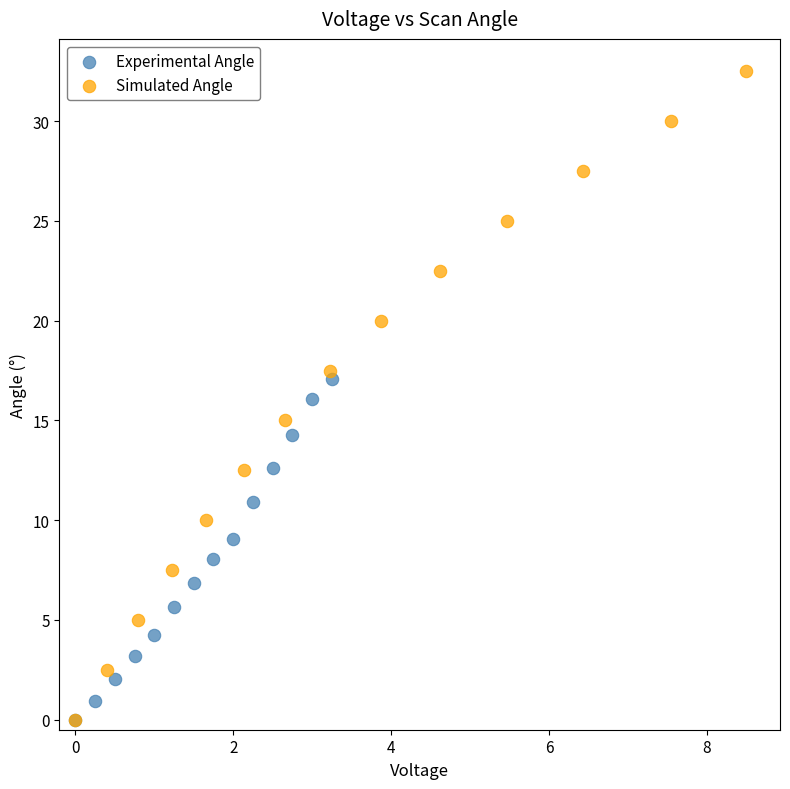

Which series reaches the maximum Y coordinate?

Simulated Angle